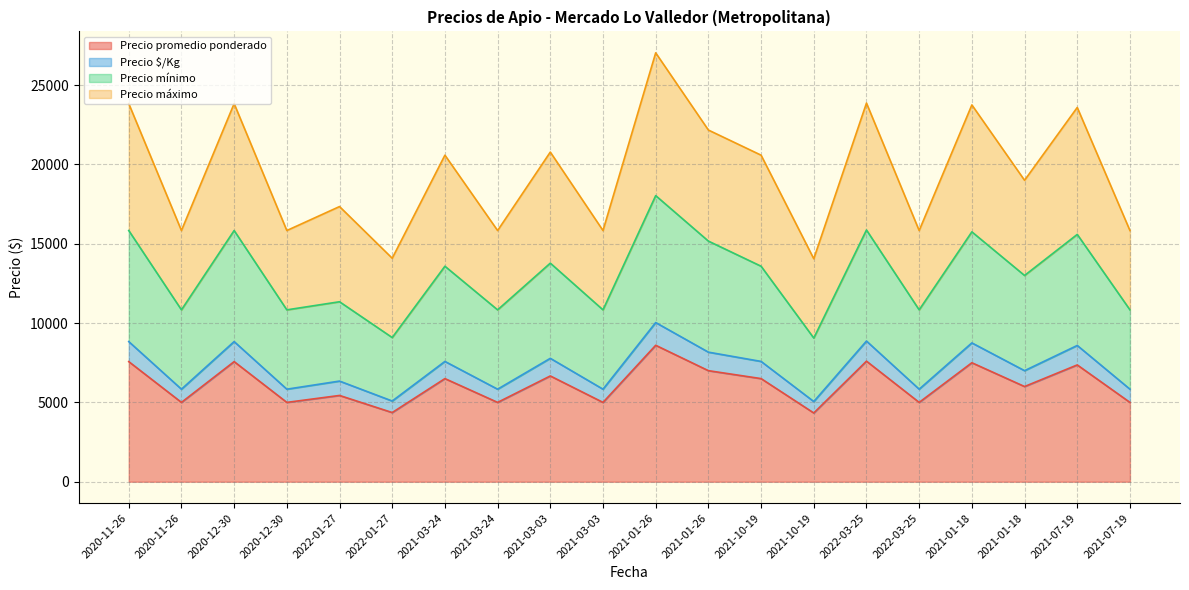

What is the spread (max minus min) of values at 2020-12-30?

16262